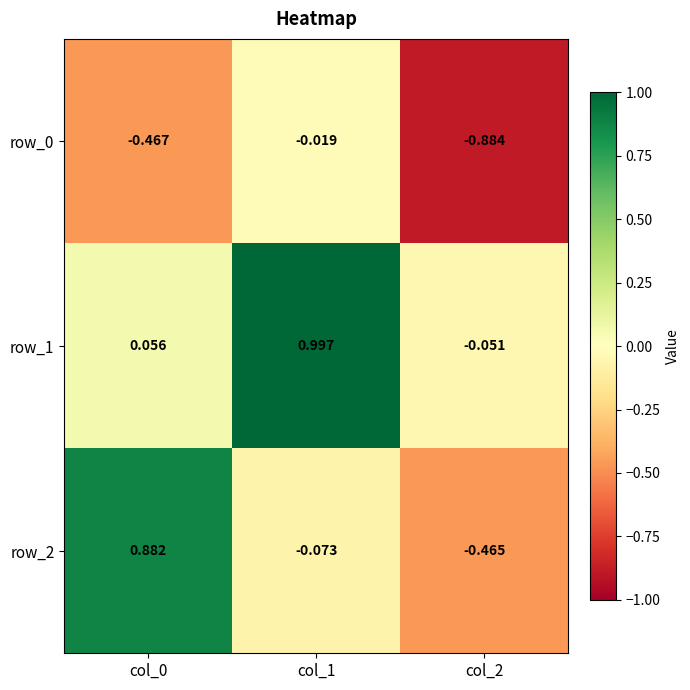

Is the value of row_2 at col_0 greater than the value of row_0 at col_1?

Yes